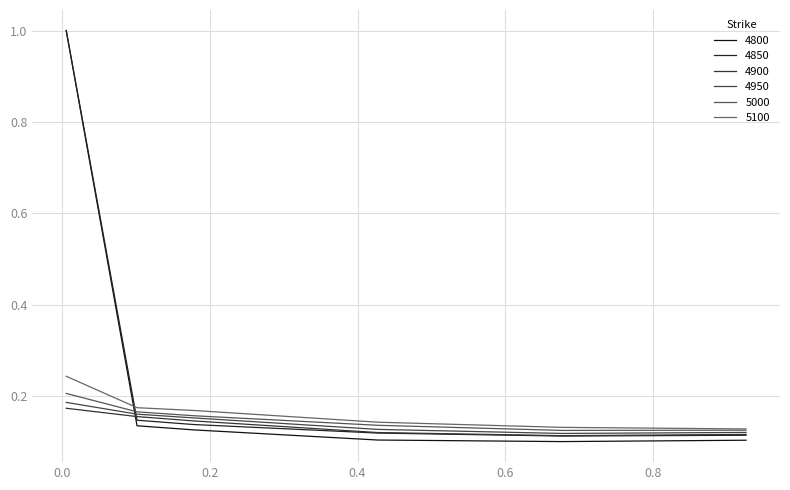

What is the label of the 4th point from the right?

0.2